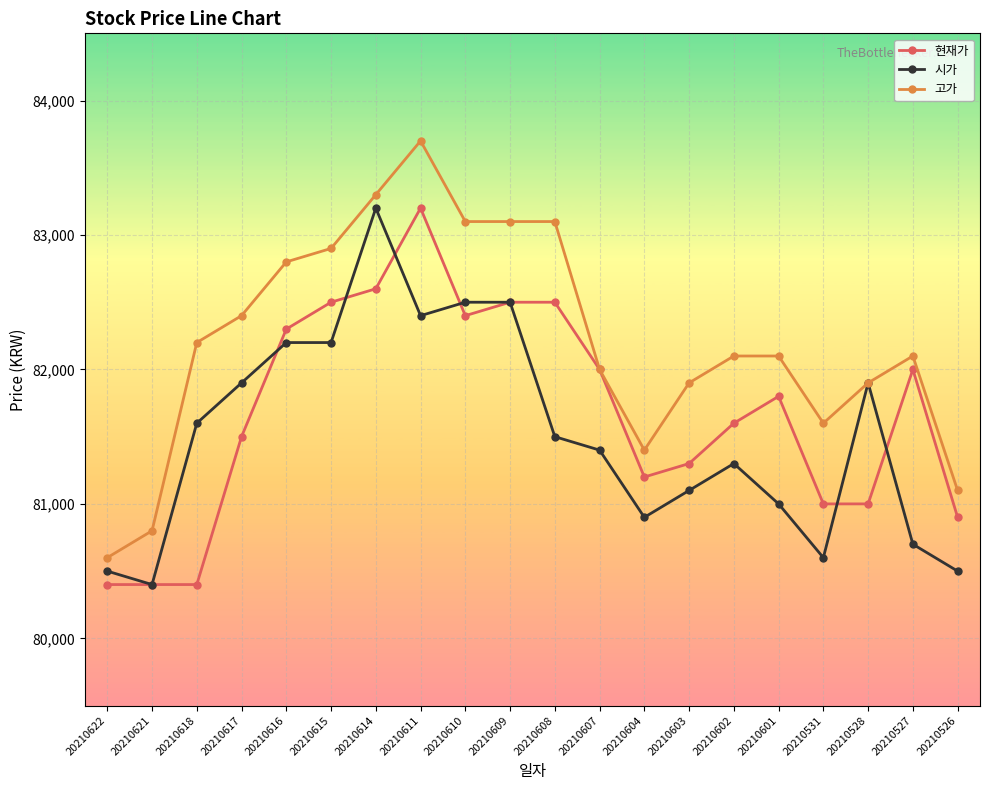

Which series has the largest total across all categories?

고가